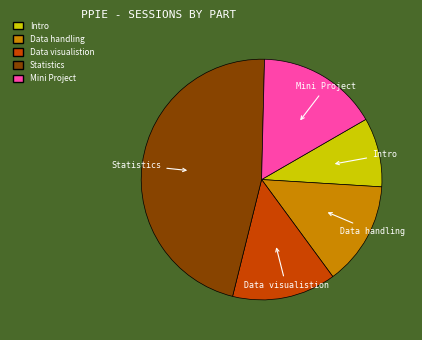

Which category has the biggest portion of the pie?

Statistics